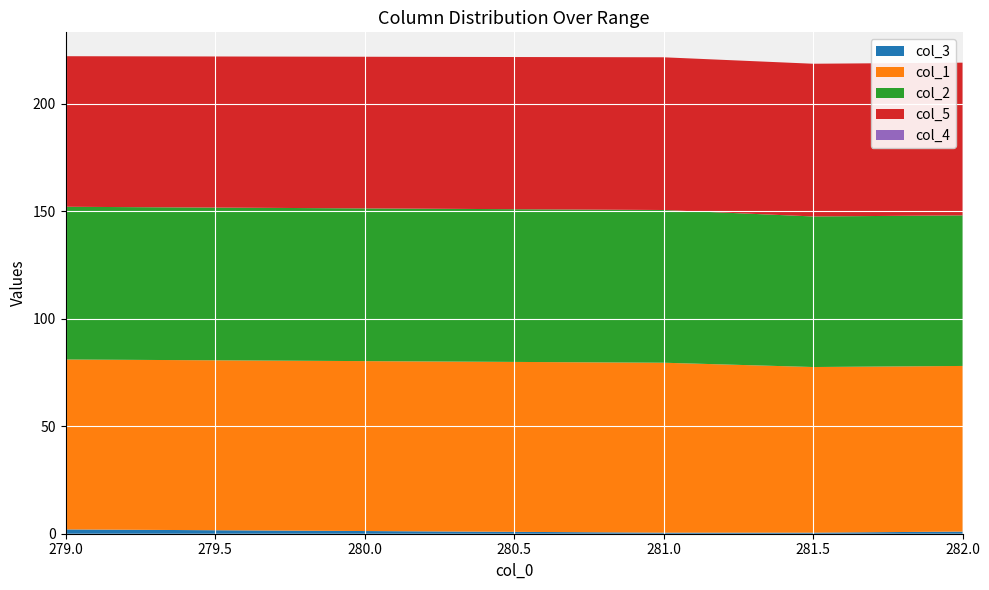

Reading left to right, transcribe all the data shown in this chart.

col_3: 2.0	0.5	0.5	1.0
col_1: 79.0	79.0	77.0	77.0
col_2: 71.0	71.0	70.0	70.0
col_5: 70.0	71.0	71.0	71.0
col_4: 0.0	0.0	0.0	0.0